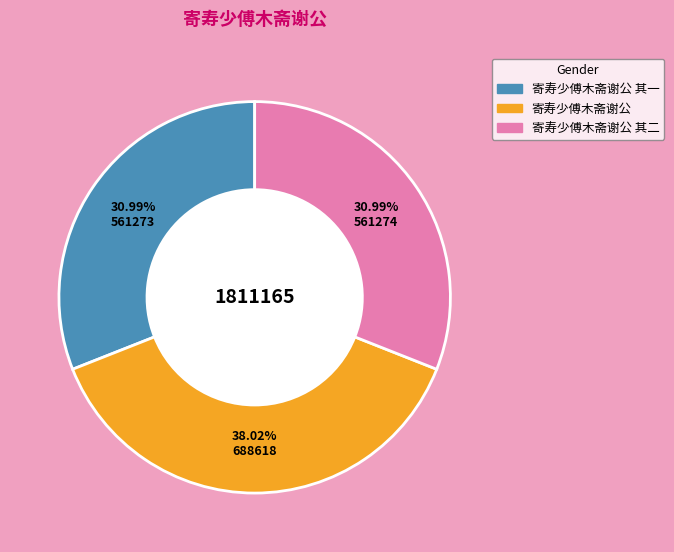

Is there any slice that represents more than half of the pie?

No